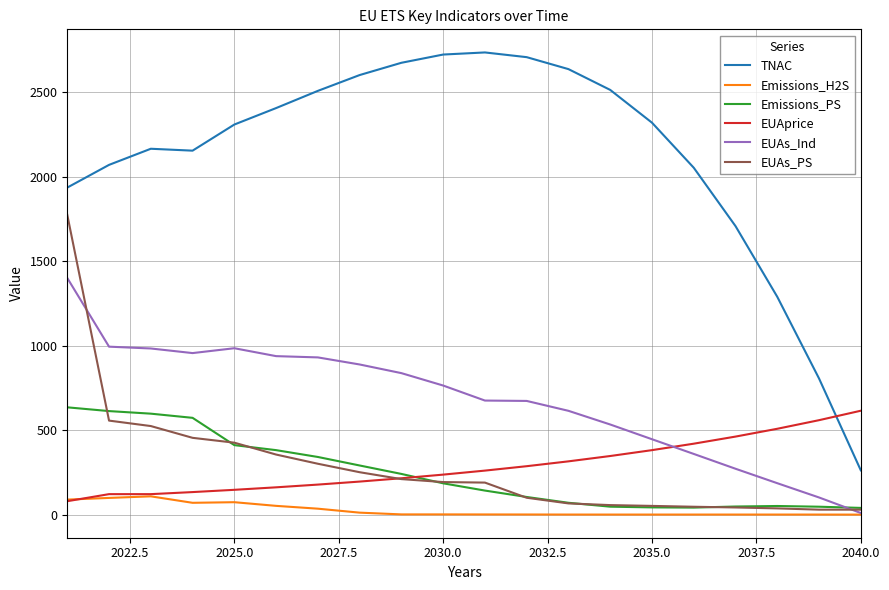

How many times do Emissions_PS and EUAs_Ind cross each other?

1